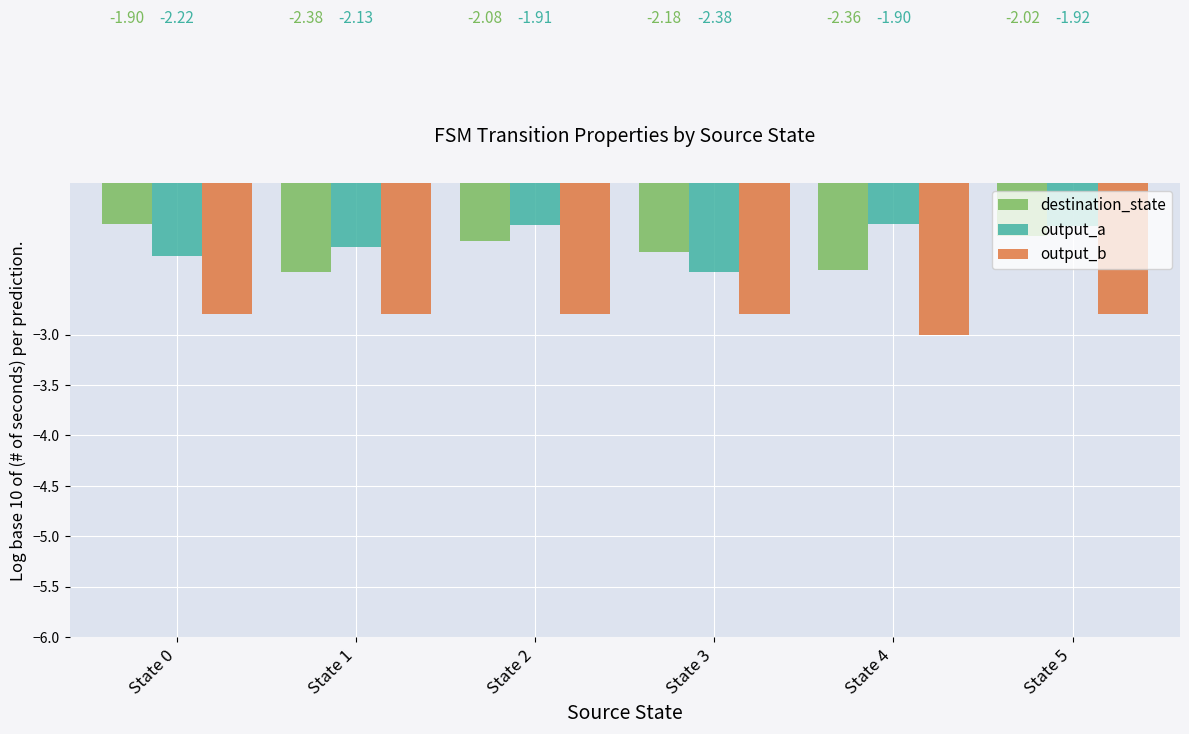

Count the number of categories in the chart.

6